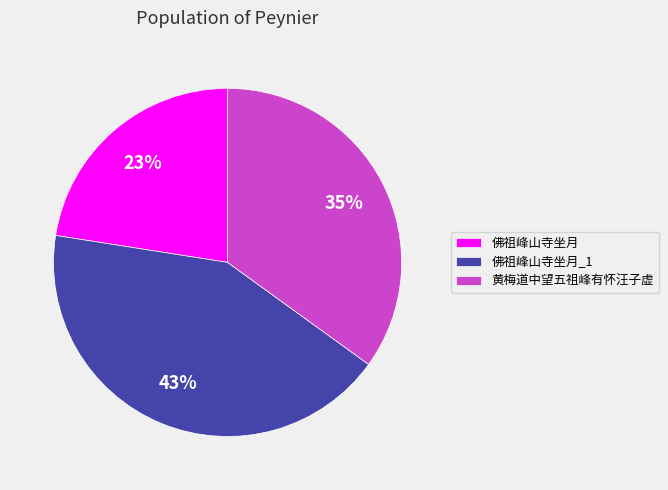

Does 黄梅道中望五祖峰有怀汪子虚 account for over 50% of the chart?

No